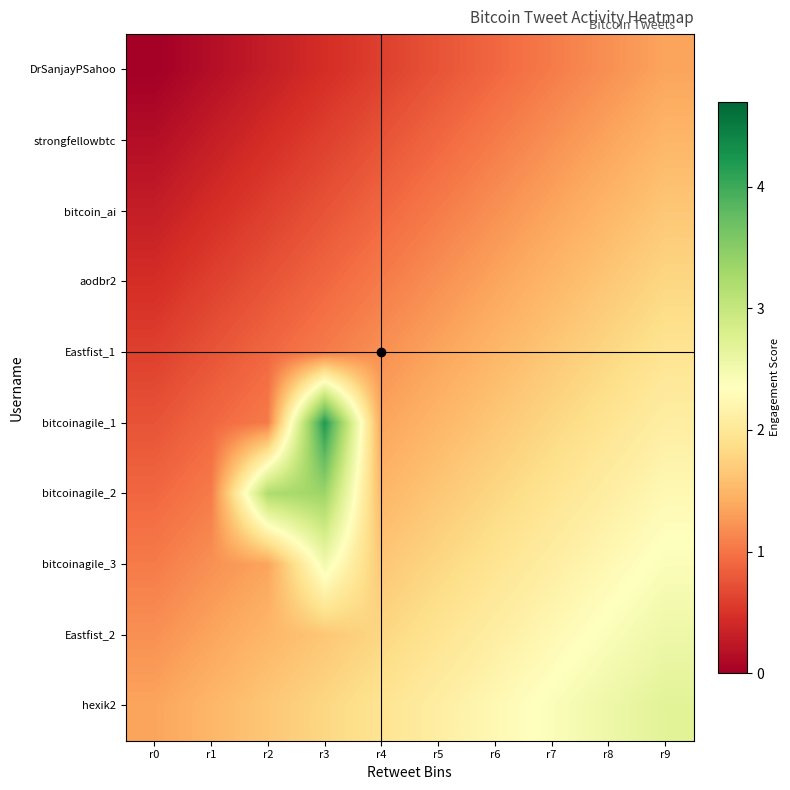

What is the total value across all series at r2?

11.8